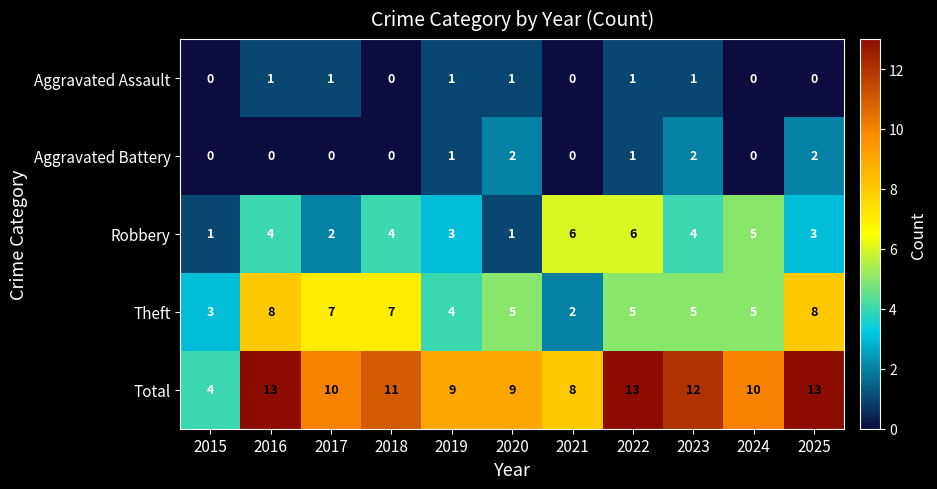

Rank the series by their maximum value, from lowest to highest.

Aggravated Assault, Aggravated Battery, Robbery, Theft, Total